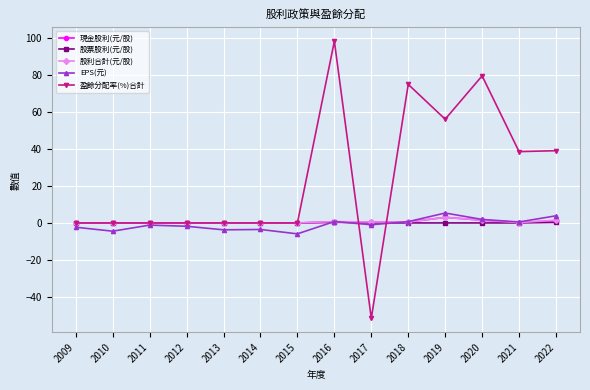

True or false: 股利合計(元/股) has more than 0 points higher than both neighbors.

True